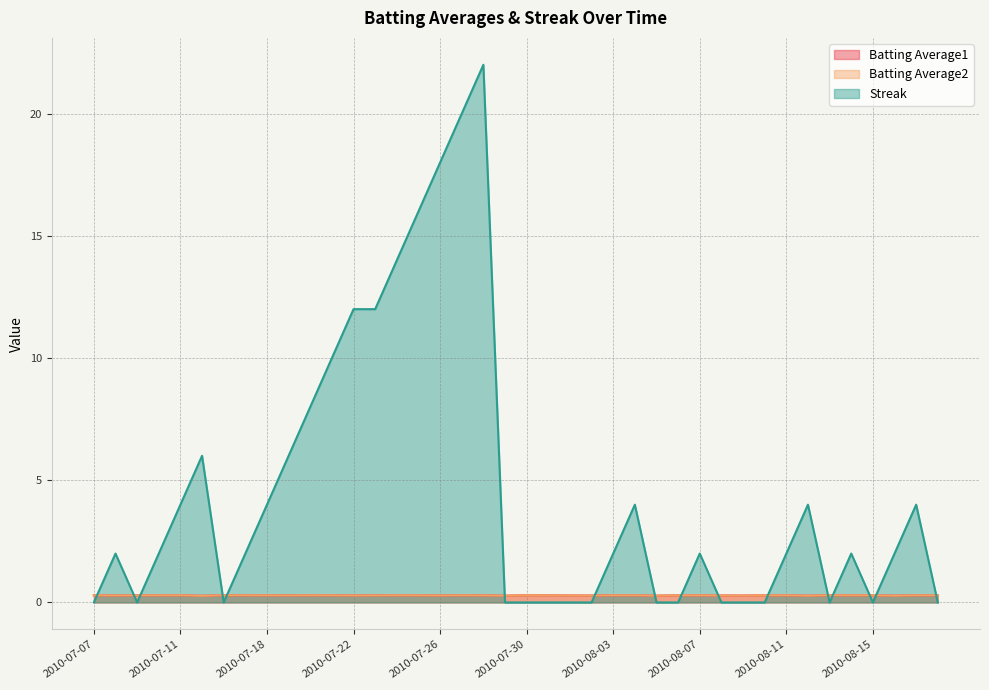

Rank the series at 2010-07-26 from highest to lowest value.

Streak, Batting Average1, Batting Average2